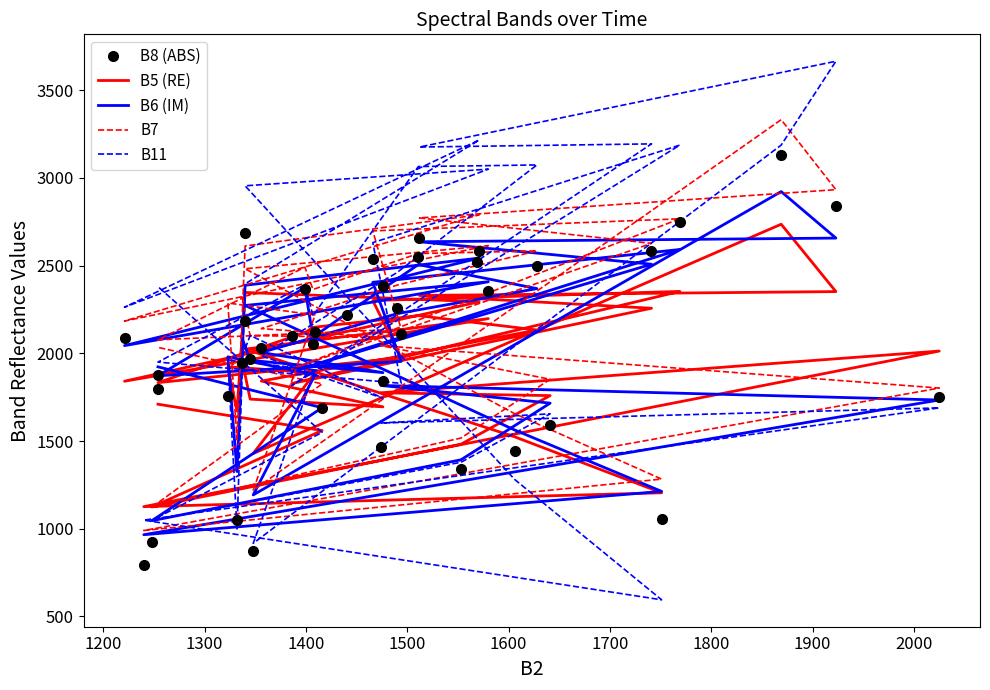

What is the difference between the maximum and minimum values in the B8 (ABS) series?

2333